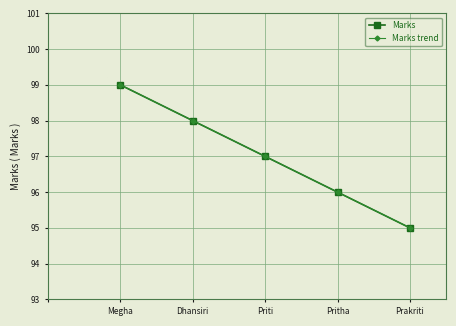

Does the chart have visible grid lines?

Yes